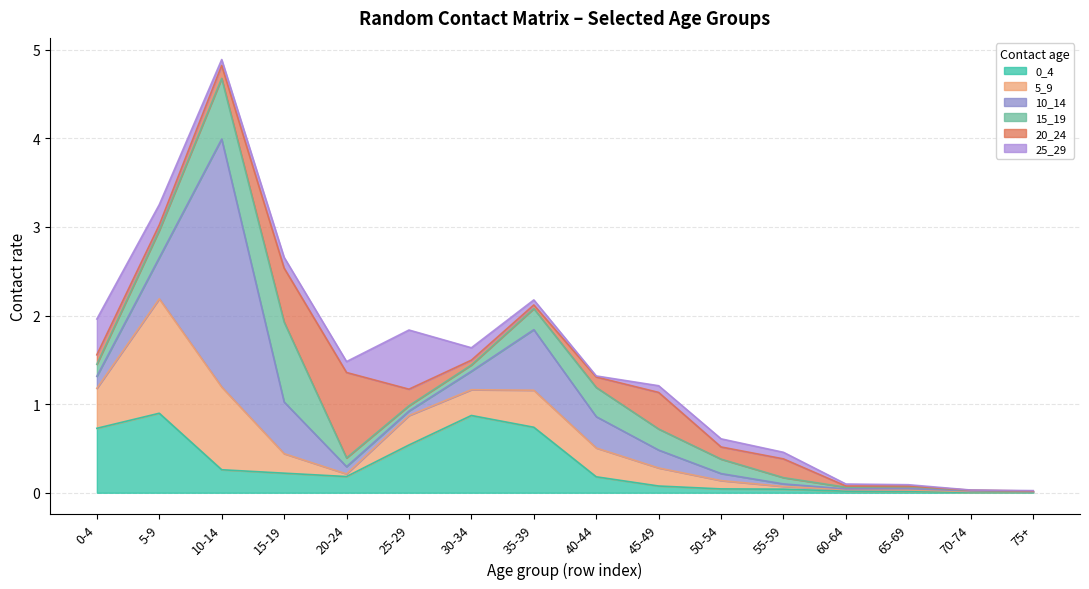

Which series has the widest spread of values?

10_14